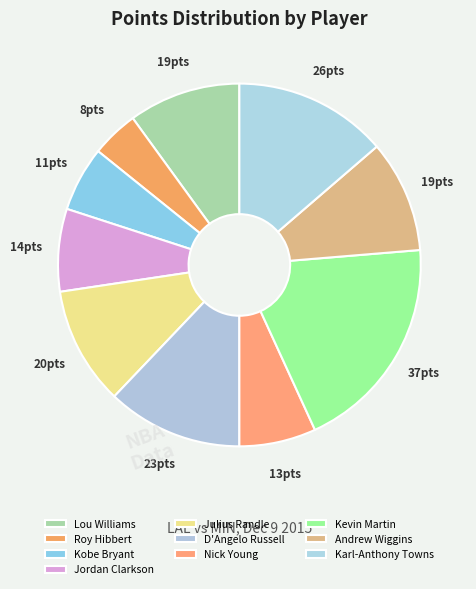

Count the number of slices in the pie.

10